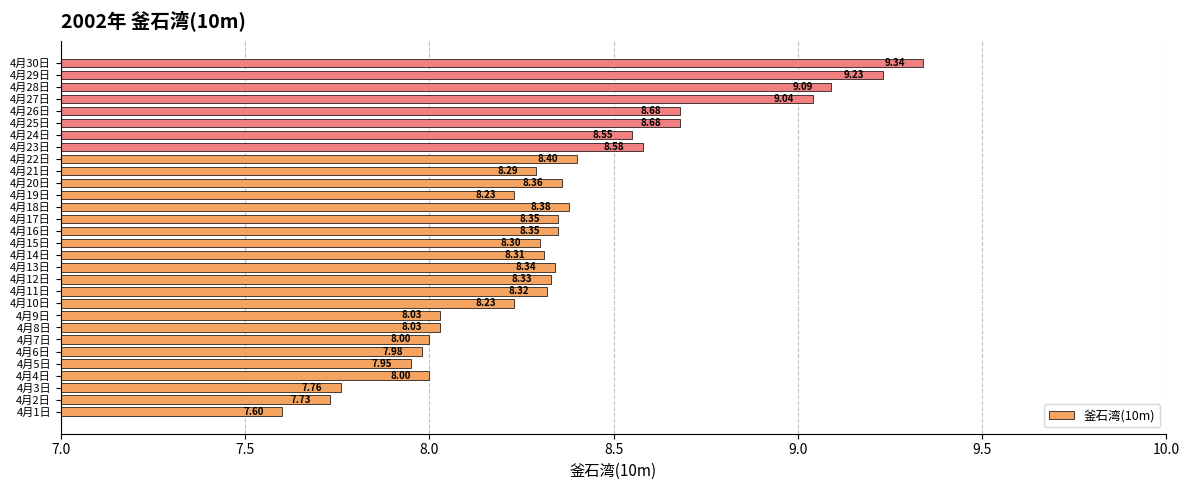

What is the smallest value displayed?

7.6